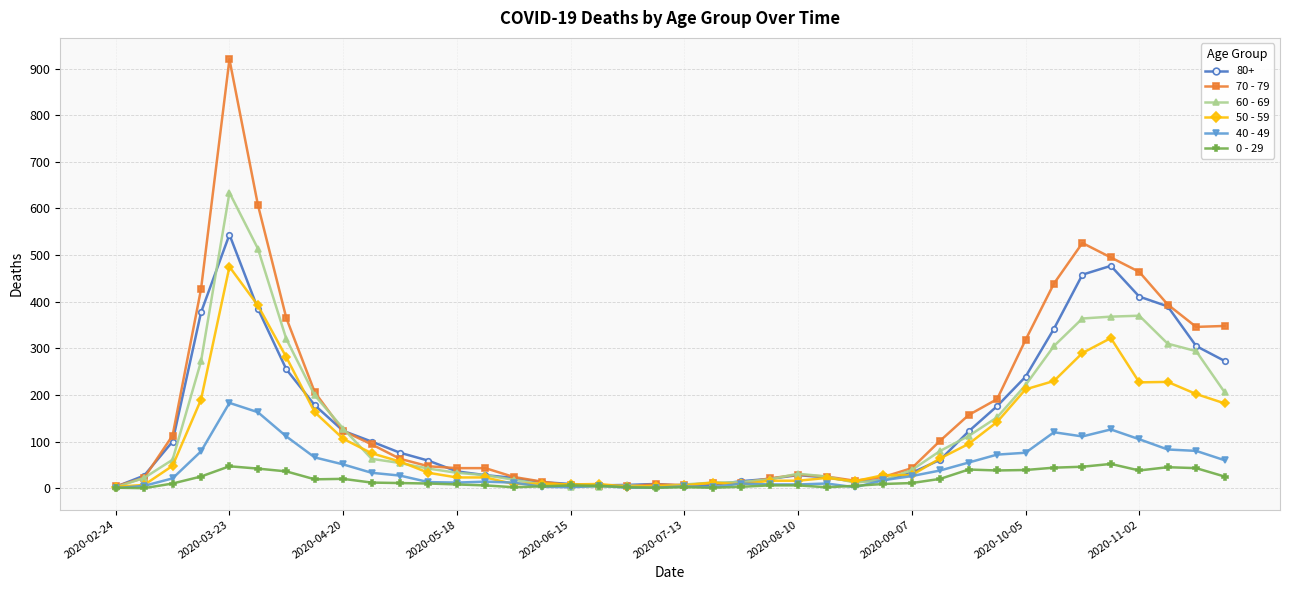

What is the maximum value shown in the chart?

920